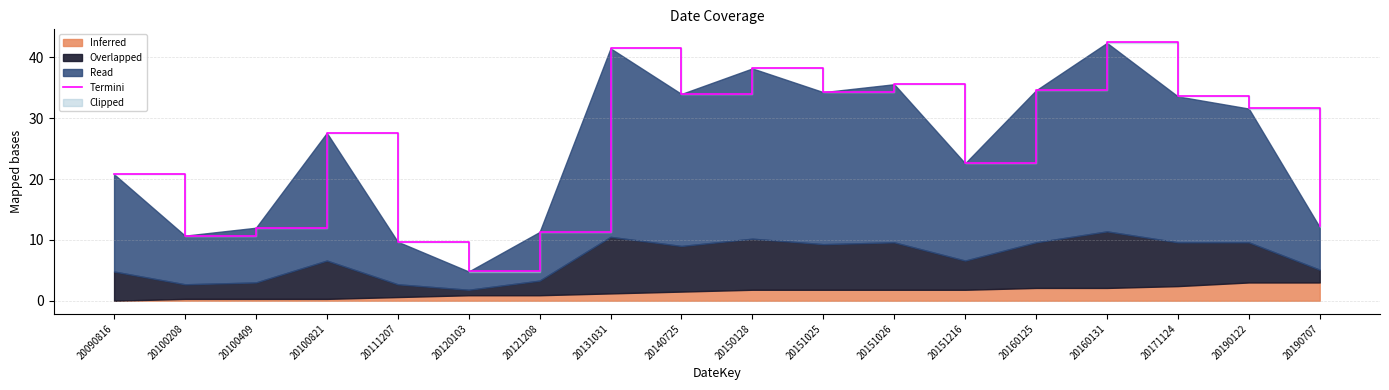

What is the approximate value at 20100208?

10.7